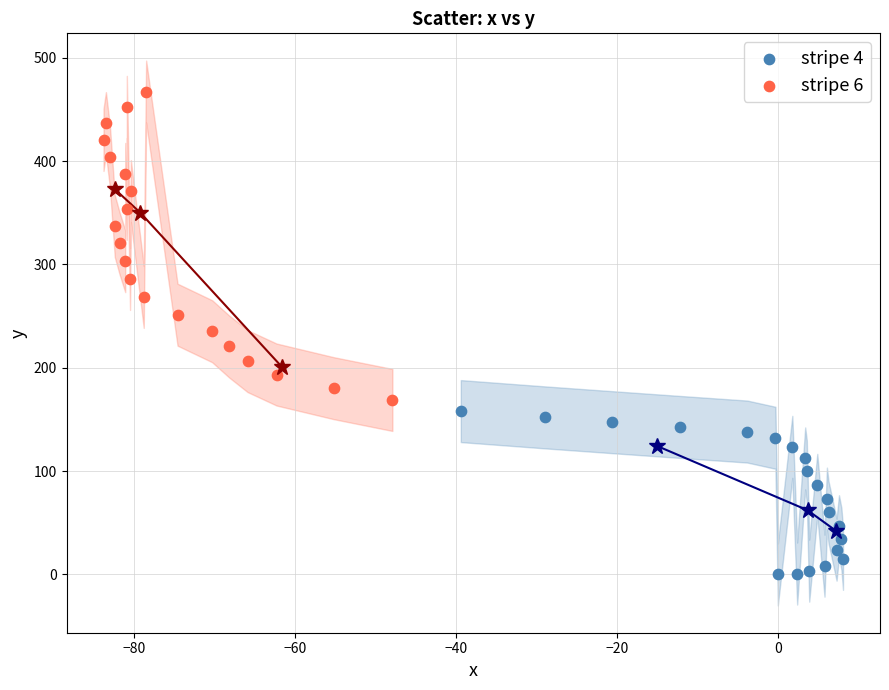

What are all the series names shown in the legend?

stripe 4, stripe 6